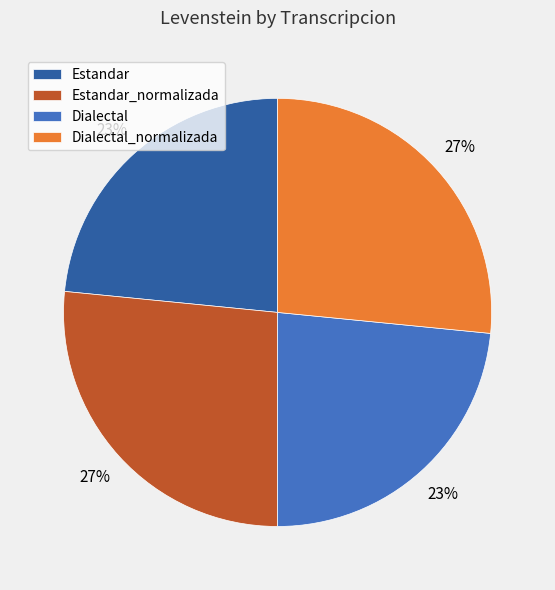

Does Dialectal account for over 50% of the chart?

No